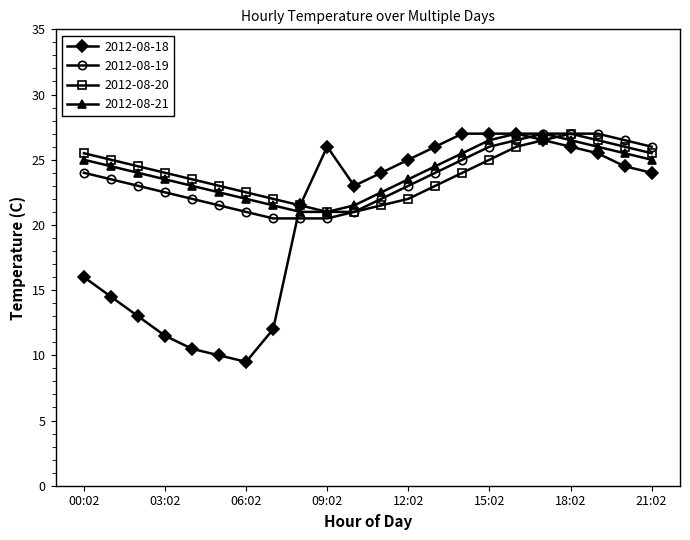

What is the value of the 2012-08-21 point at the 4th from the left?

23.5